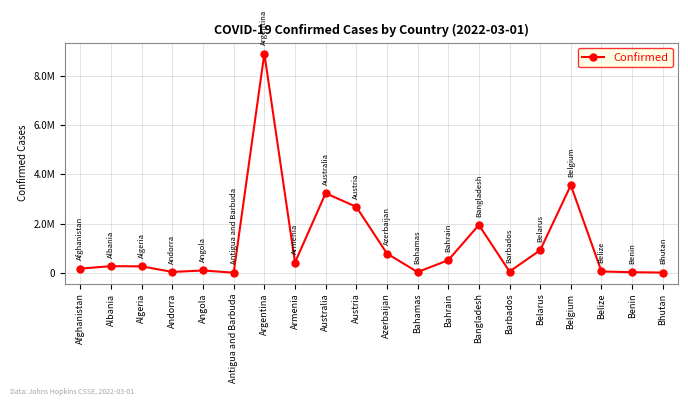

What is the sum of all values?

23992858